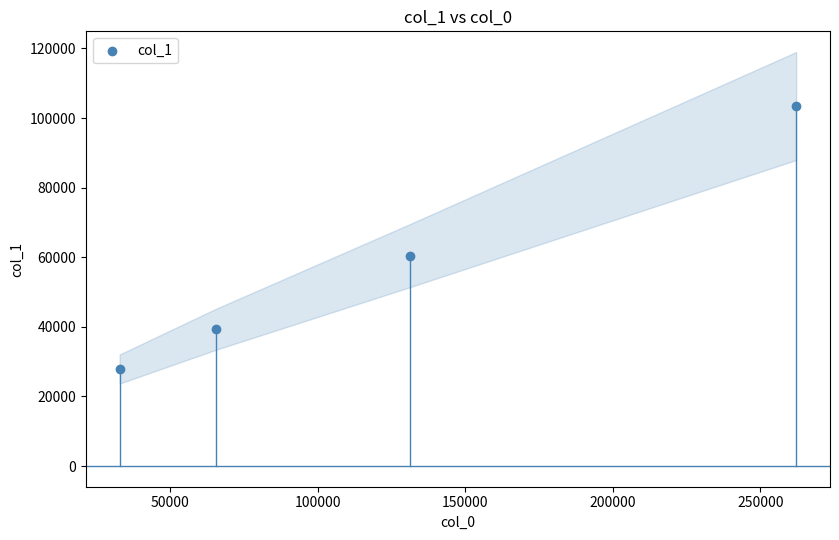

What Y value in the scatter plot is closest to 65656?

60412